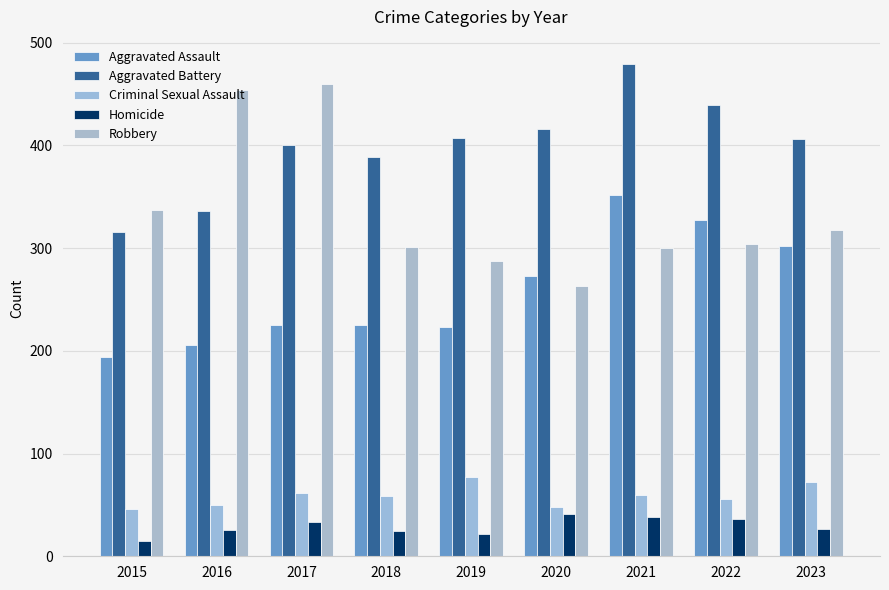

What is the value of the Aggravated Assault bar at the 4th from the left?

225